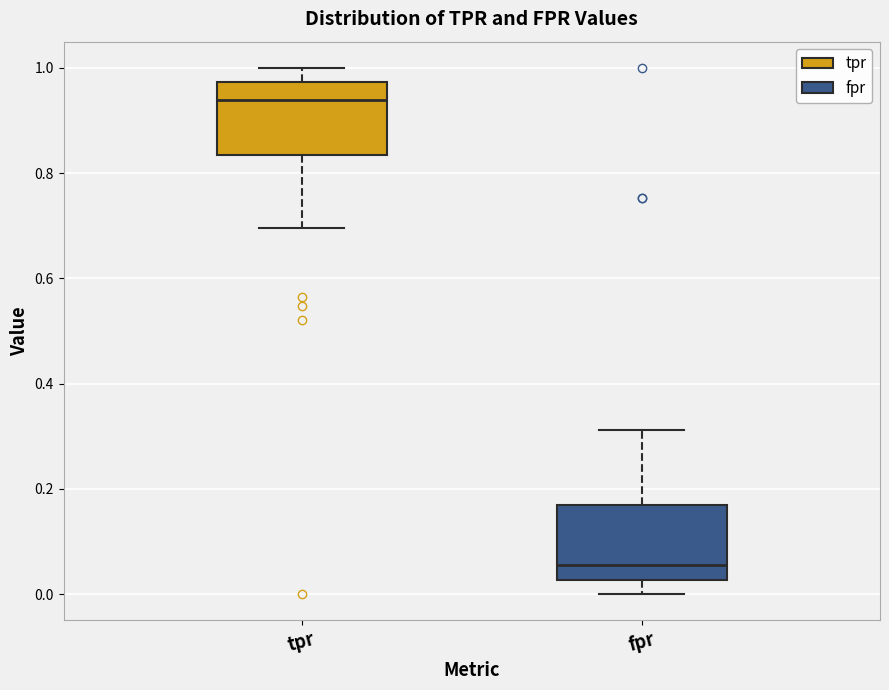

Which box's median line is the highest?

tpr